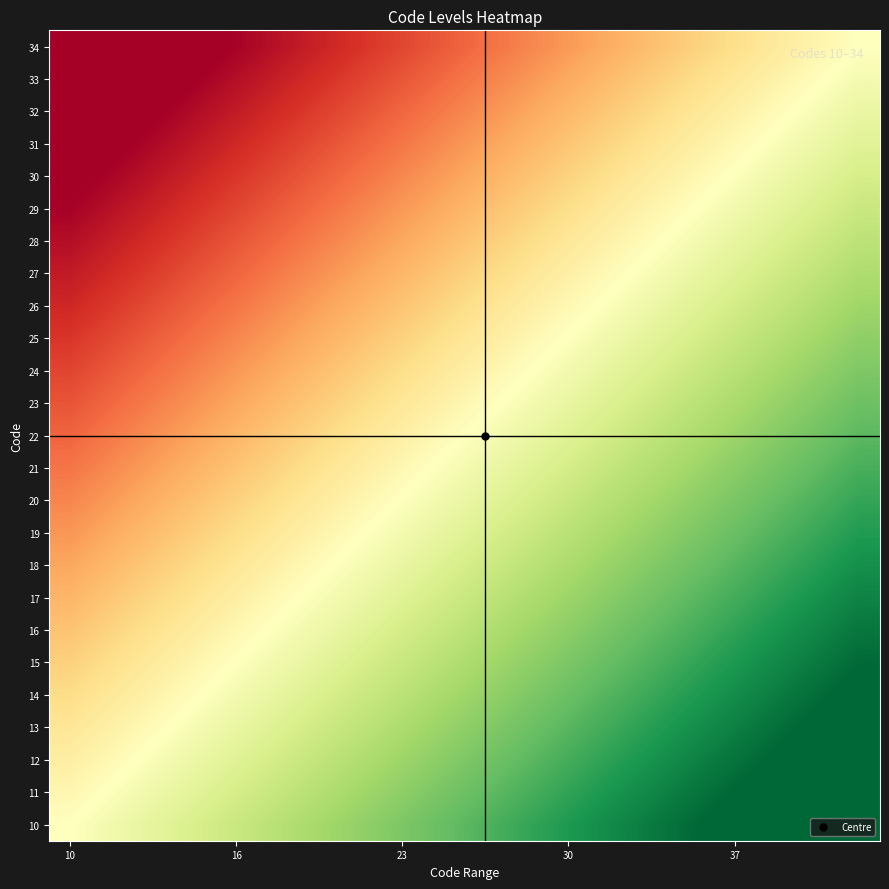

How many categories are shown in the chart?

20